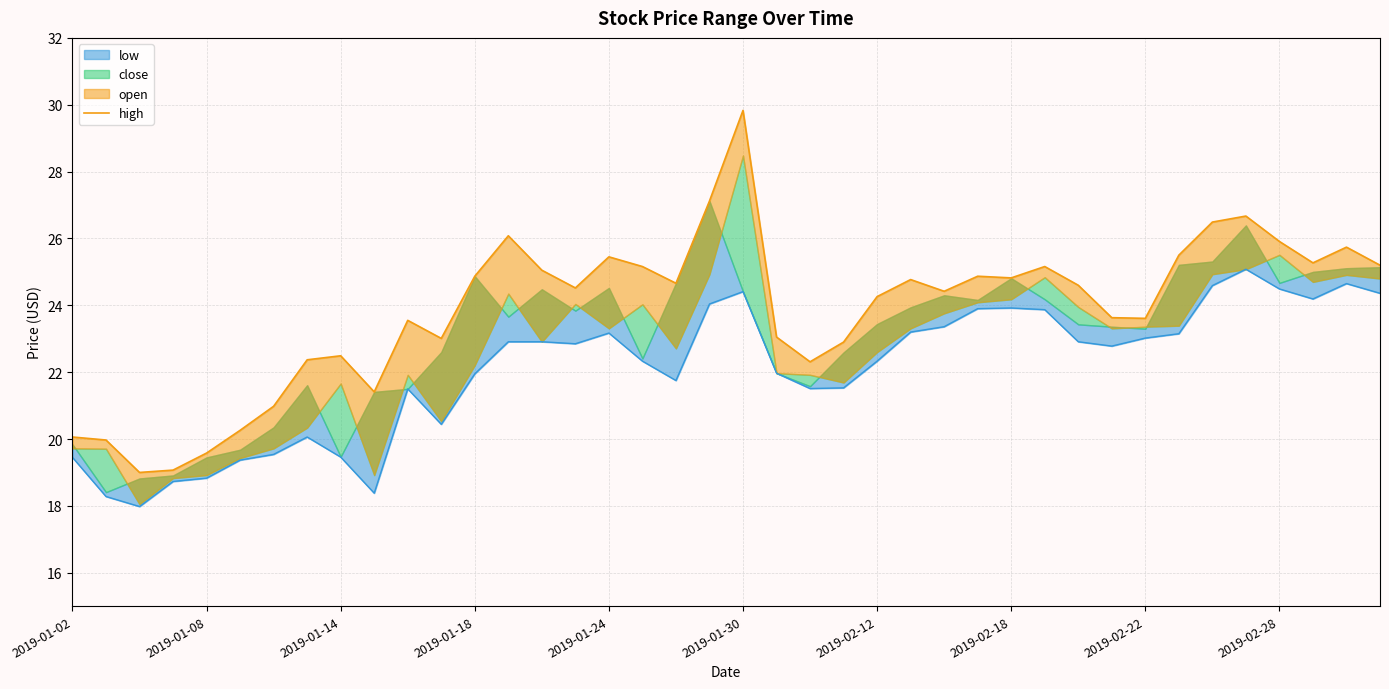

What is the difference between the second highest and second lowest values?

8.1